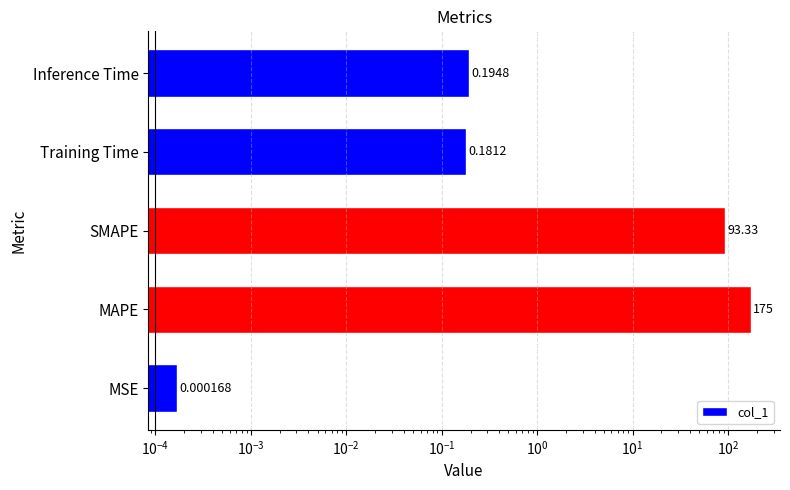

What is the difference between the maximum and minimum values?

175.0